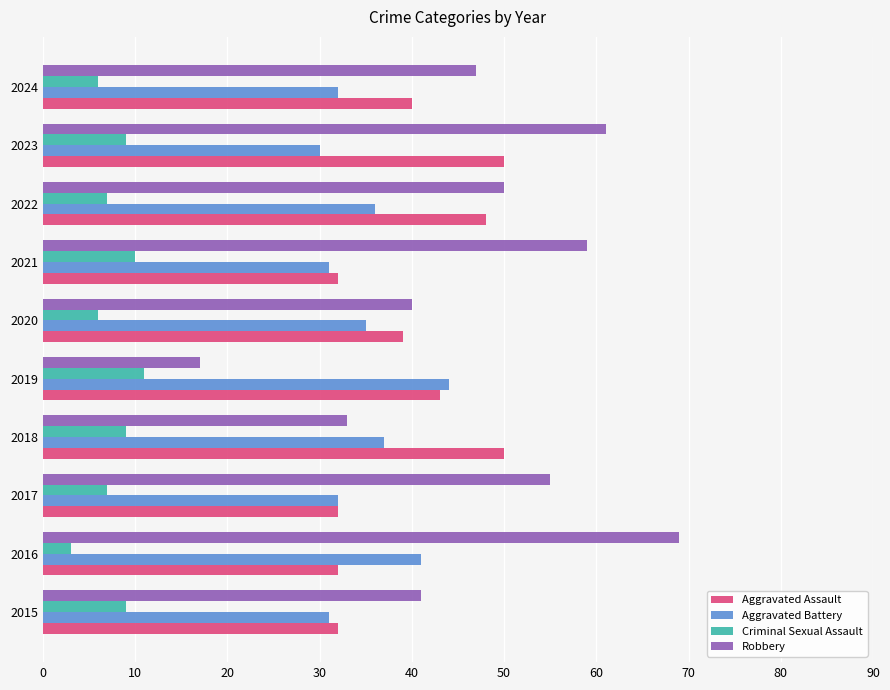

At which category is the sum across all series the highest?

2023